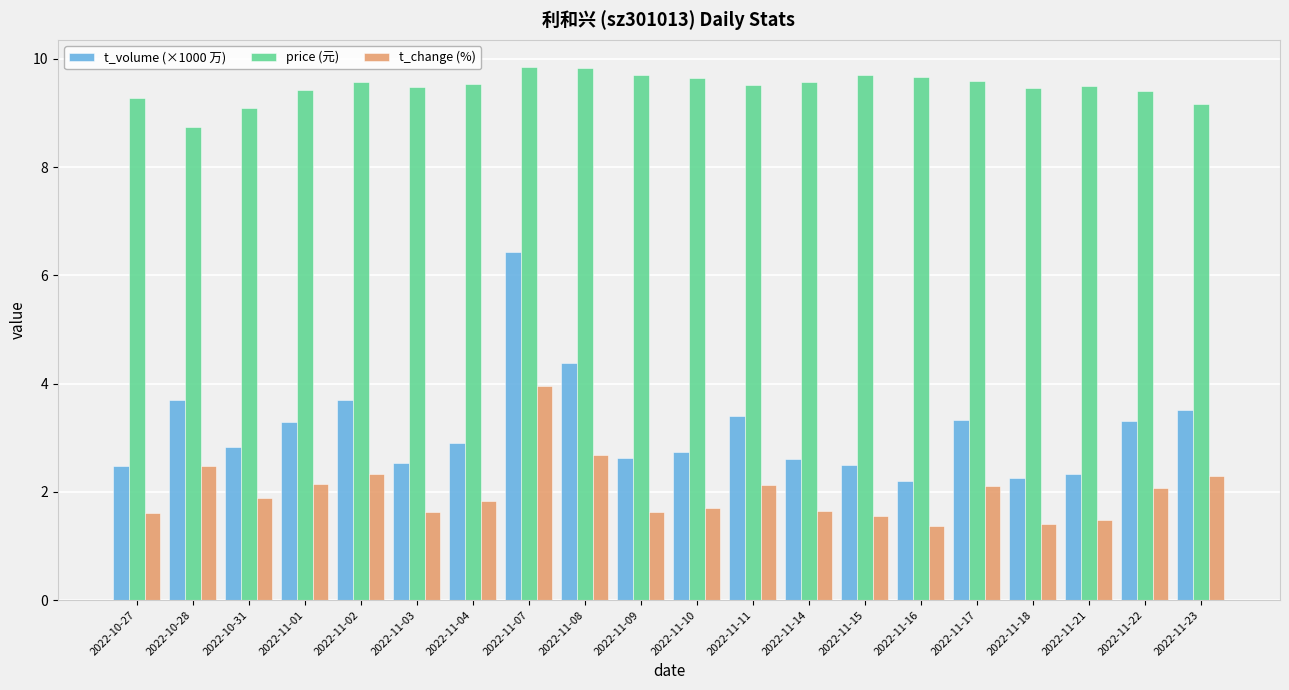

What is the label of the 1st bar from the left?

2022-10-27